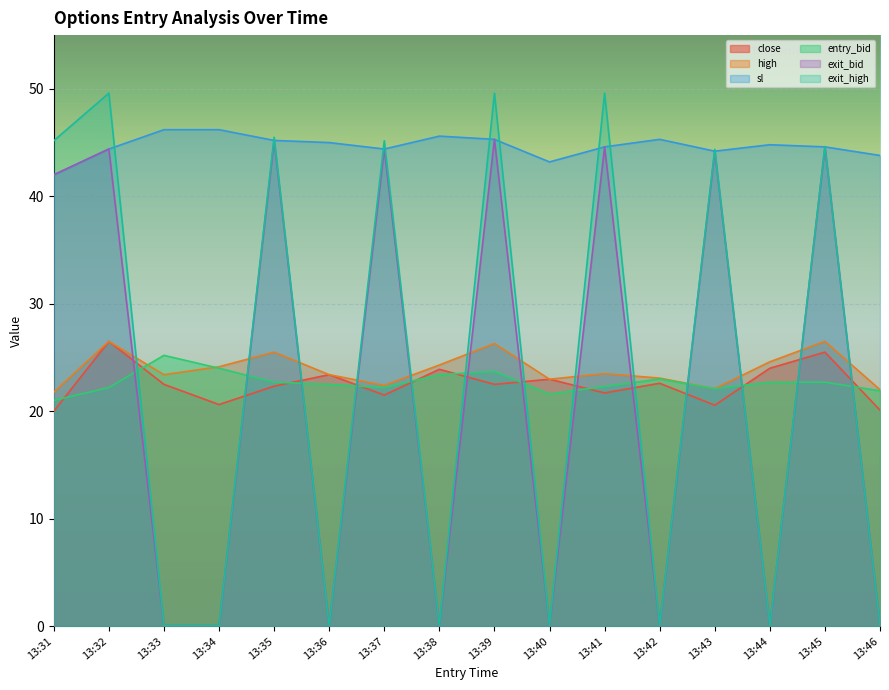

At 13:43, list the series in order from largest to smallest.

exit_high, sl, exit_bid, high, entry_bid, close